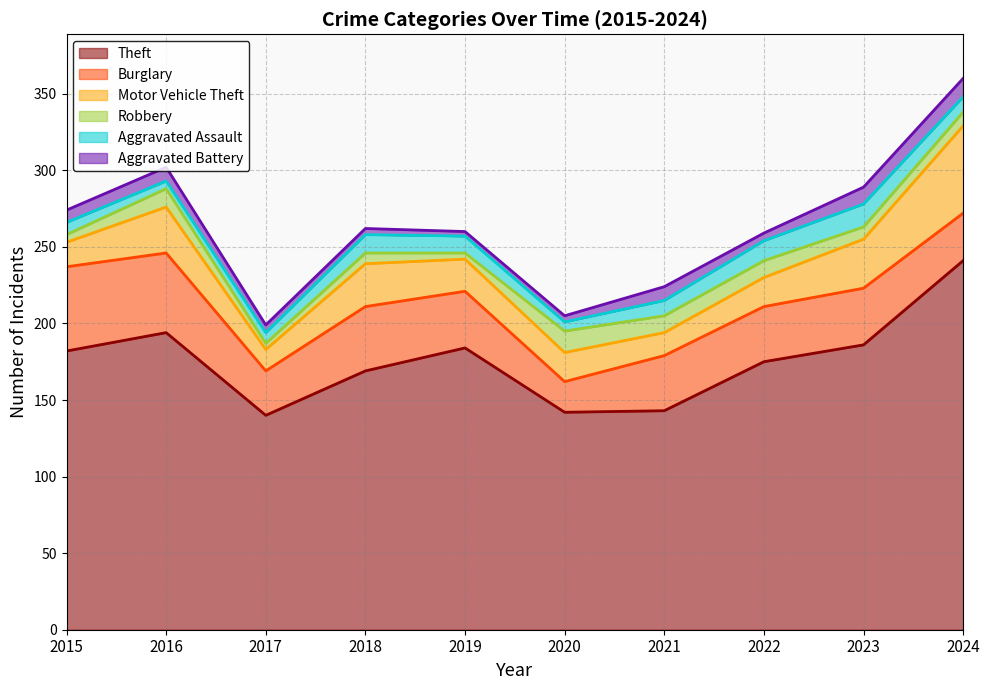

What is the total value across all series at 2019?

260